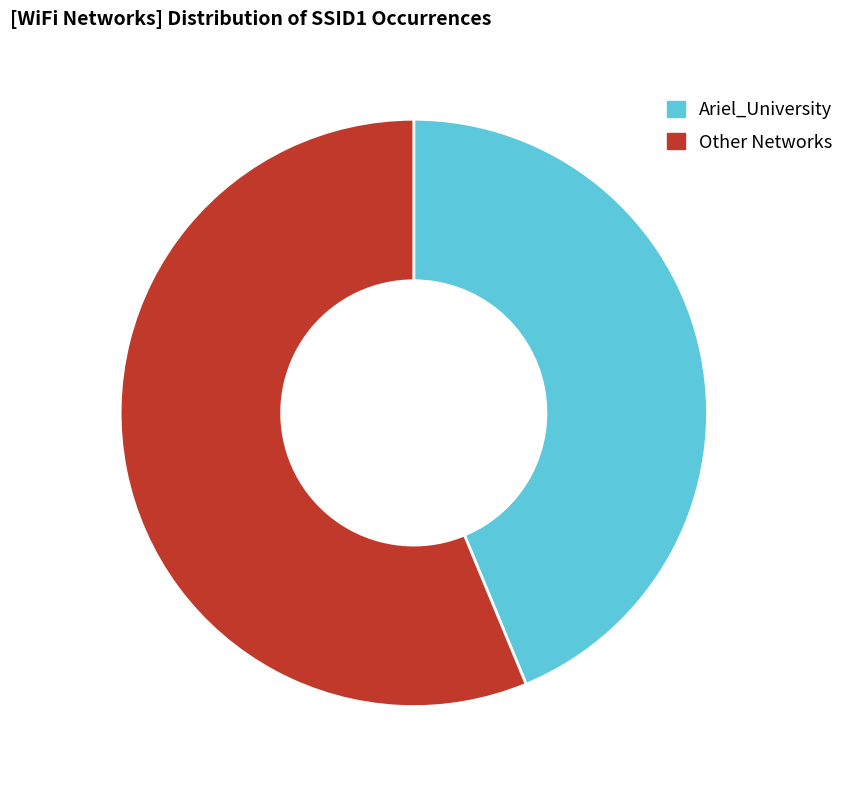

What is the largest slice in the pie chart?

Other Networks